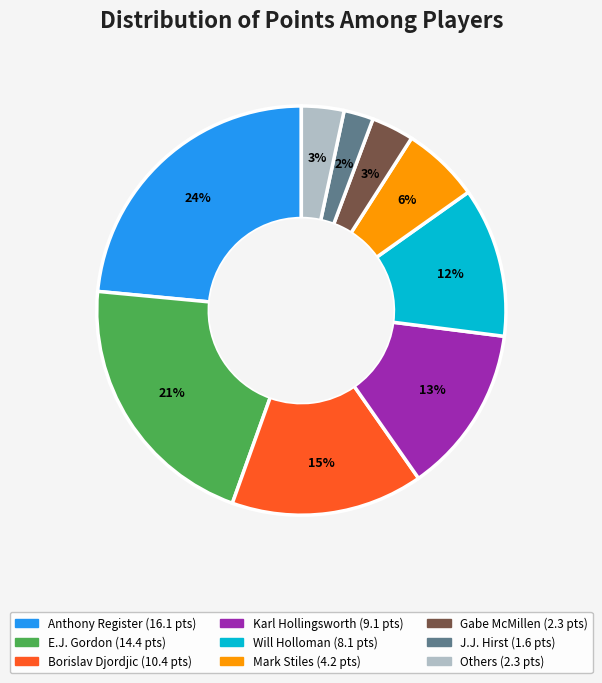

Is there any slice that represents more than half of the pie?

No